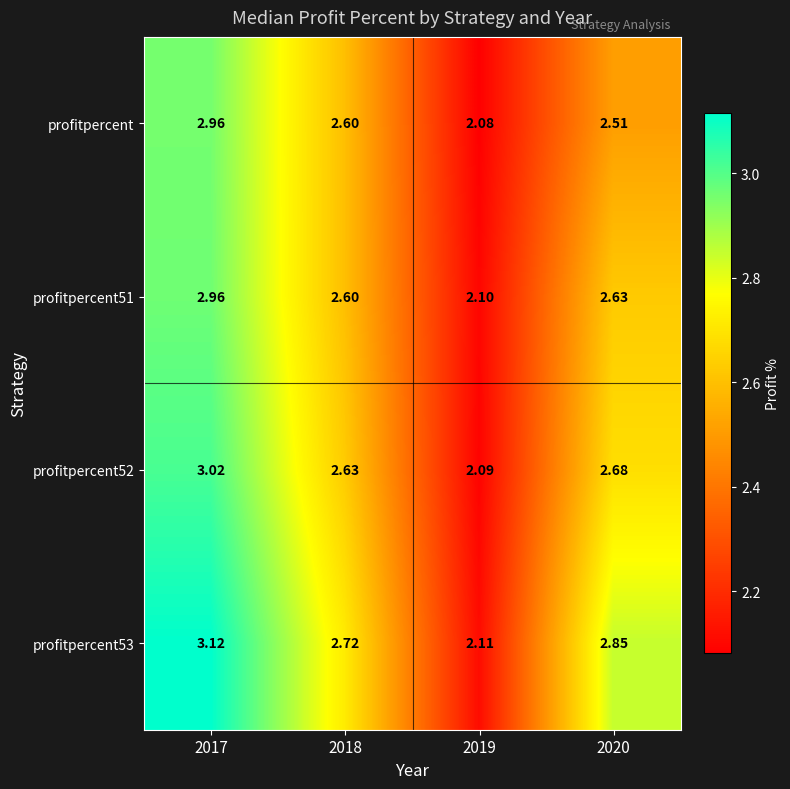

Is the value of profitpercent at 2017 greater than the value of profitpercent51 at 2018?

Yes